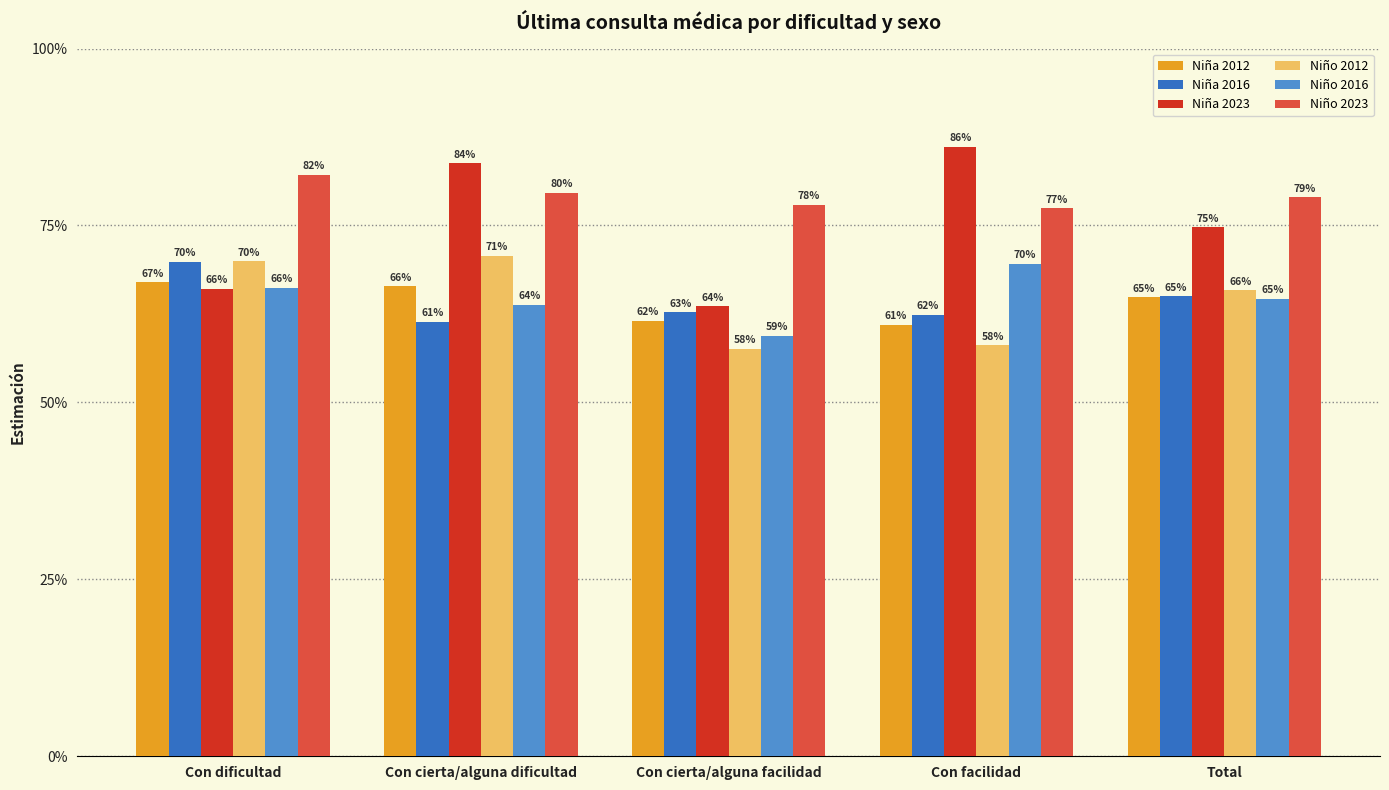

Are the bars grouped side by side (vs. stacked)?

Yes